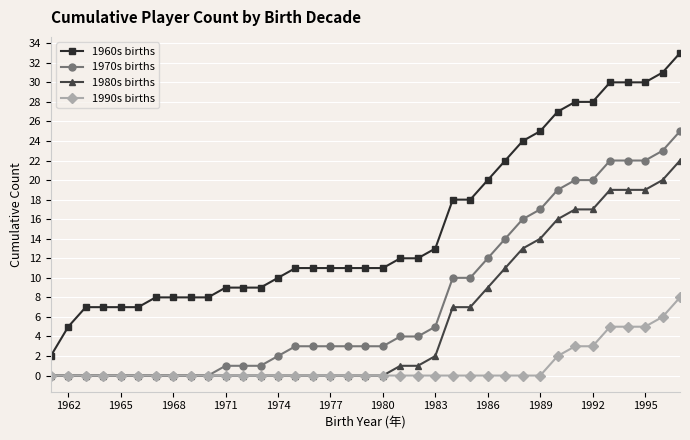

What is the value of the 1960s births point at the 34th from the left?

30